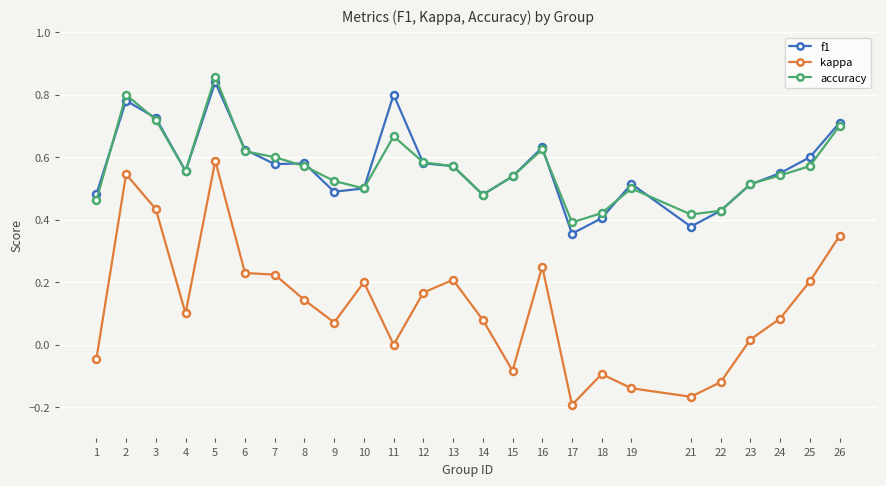

How many lines are shown in the chart?

3